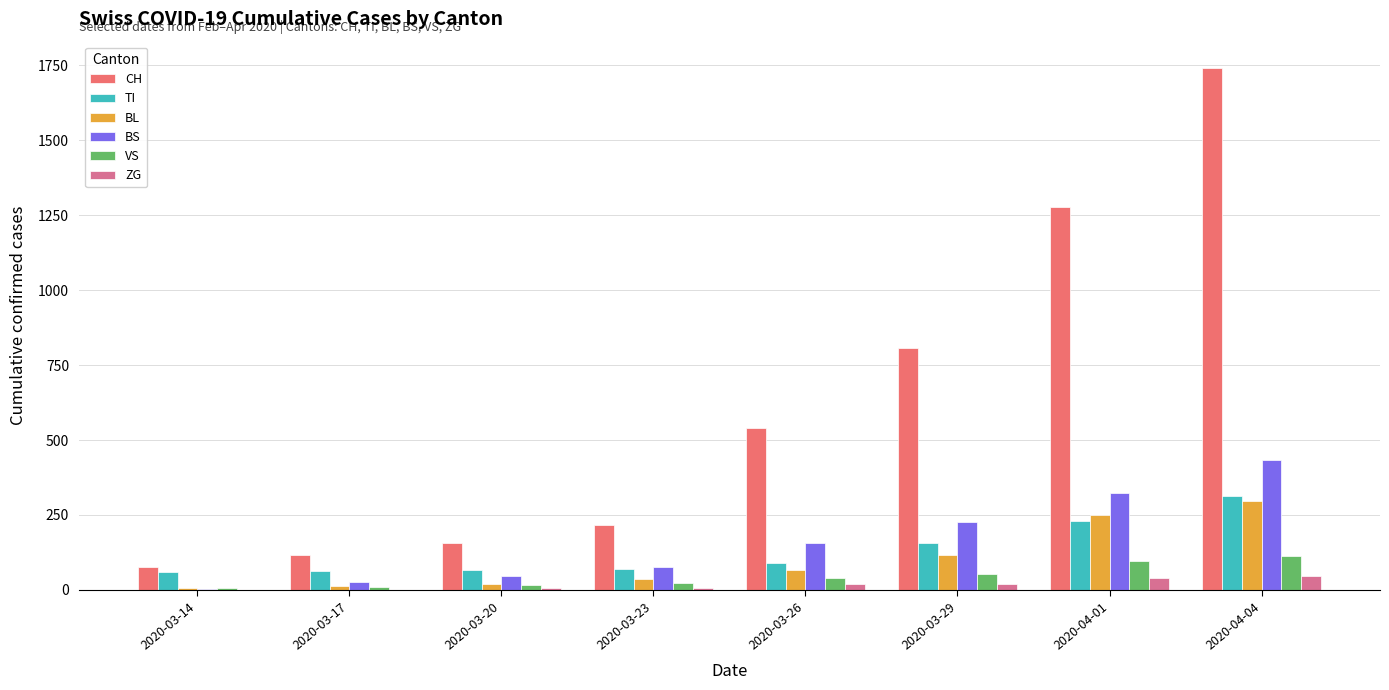

What is the sum of all VS values?

359